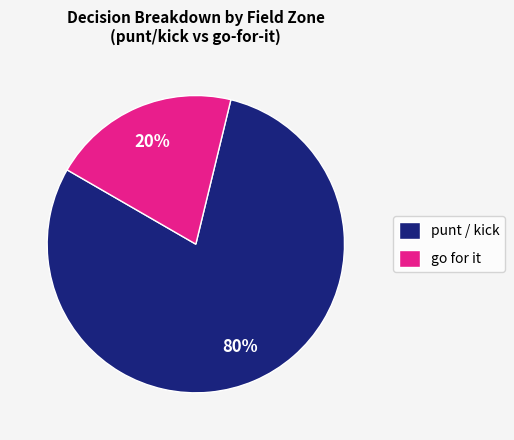

To the nearest percent, what portion does go for it represent?

20%